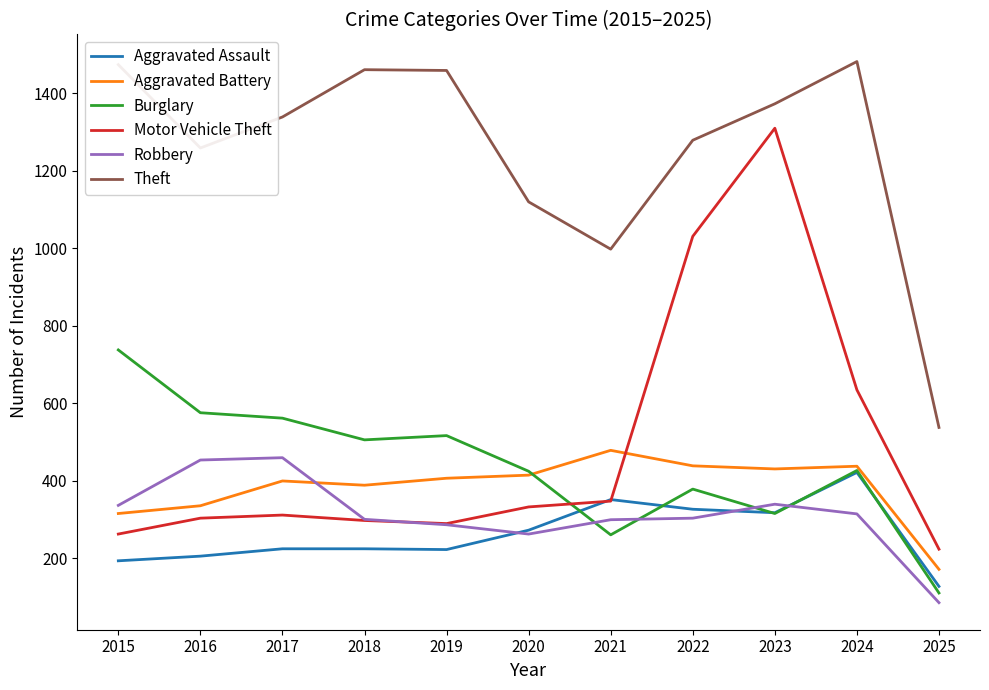

At which category is the sum across all series the highest?

2023